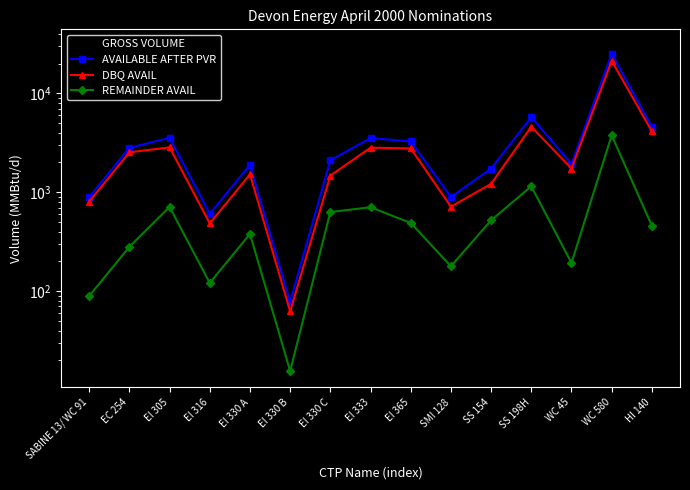

At EI 333, list the series in order from largest to smallest.

GROSS VOLUME, AVAILABLE AFTER PVR, DBQ AVAIL, REMAINDER AVAIL